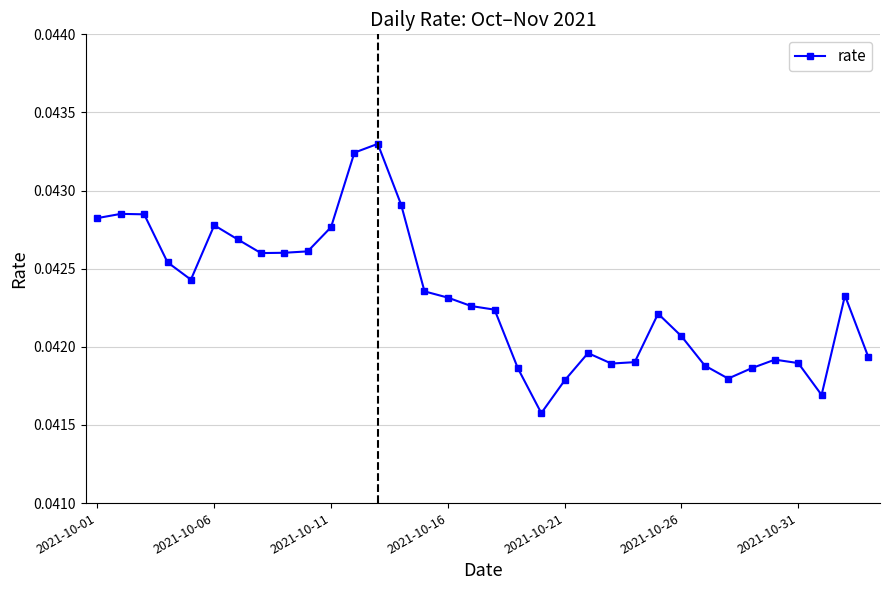

True or false: there are more than 0 points higher than both neighbors.

True